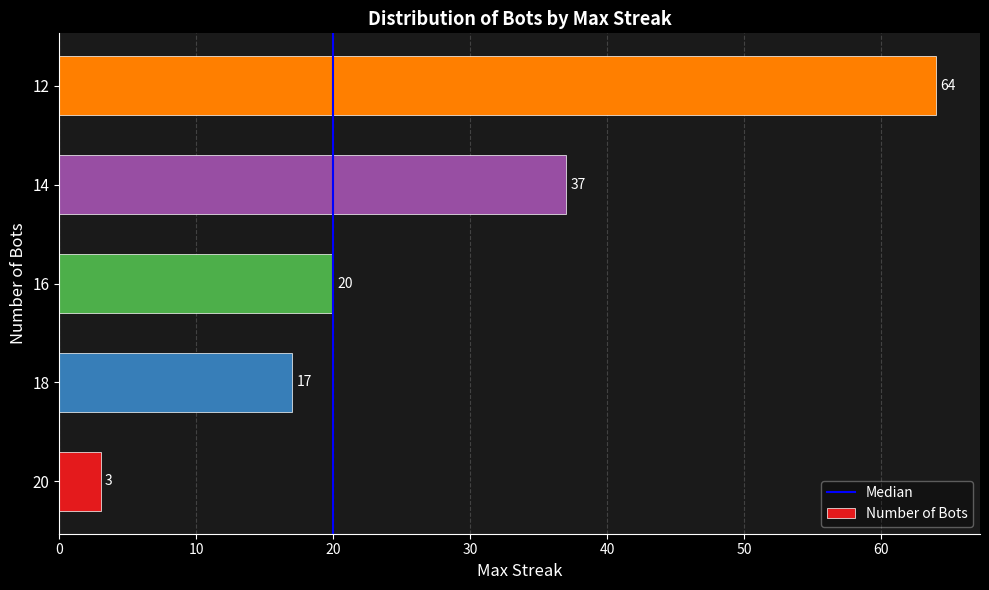

Reading bottom to top, list all the values displayed in this chart.

3	17	20	37	64